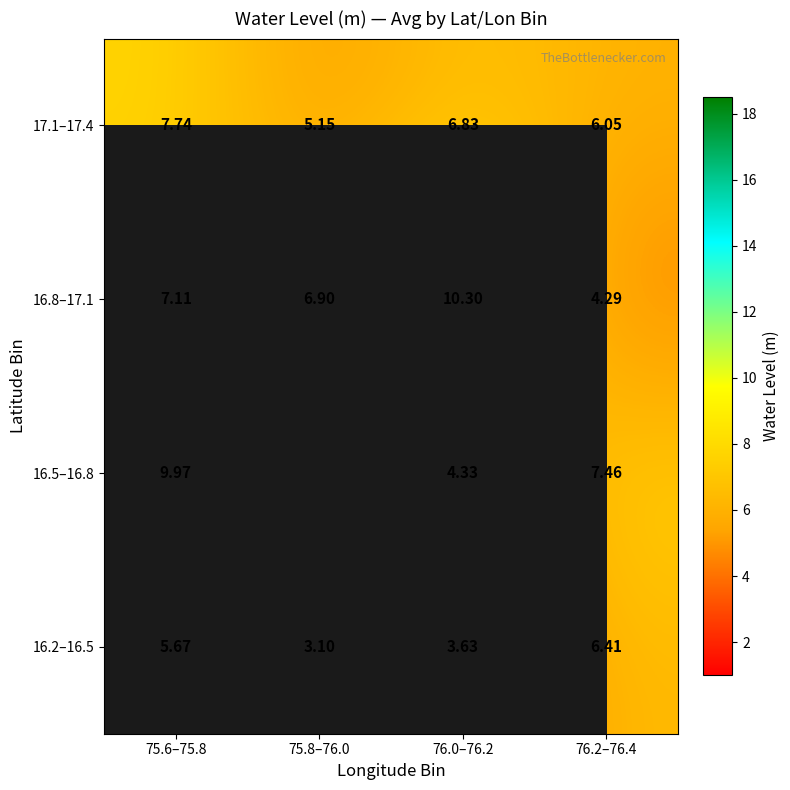

How many categories are shown in the chart?

4